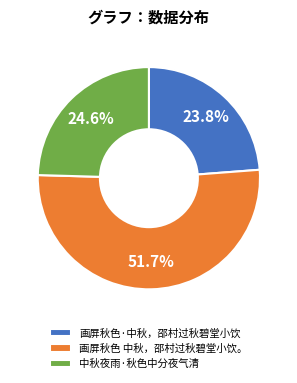

True or false: 画屏秋色 中秋，邵村过秋碧堂小饮。 accounts for 52% of the total.

True